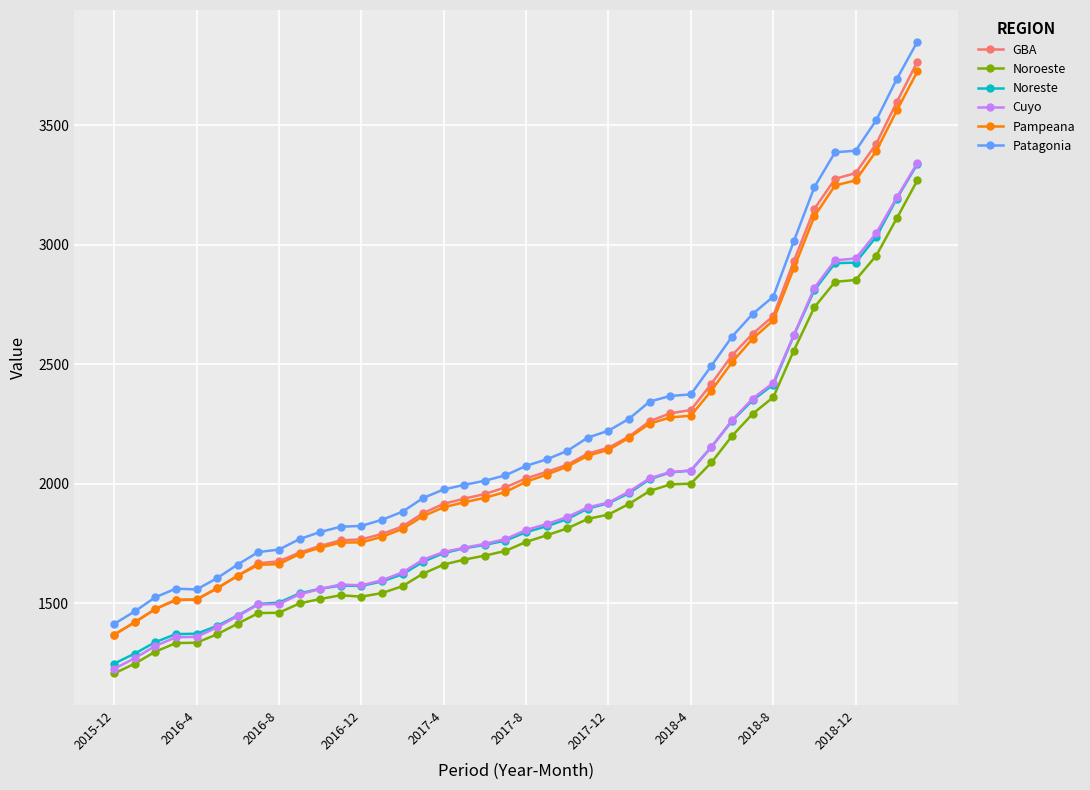

Which series has the largest range (max minus min)?

Patagonia